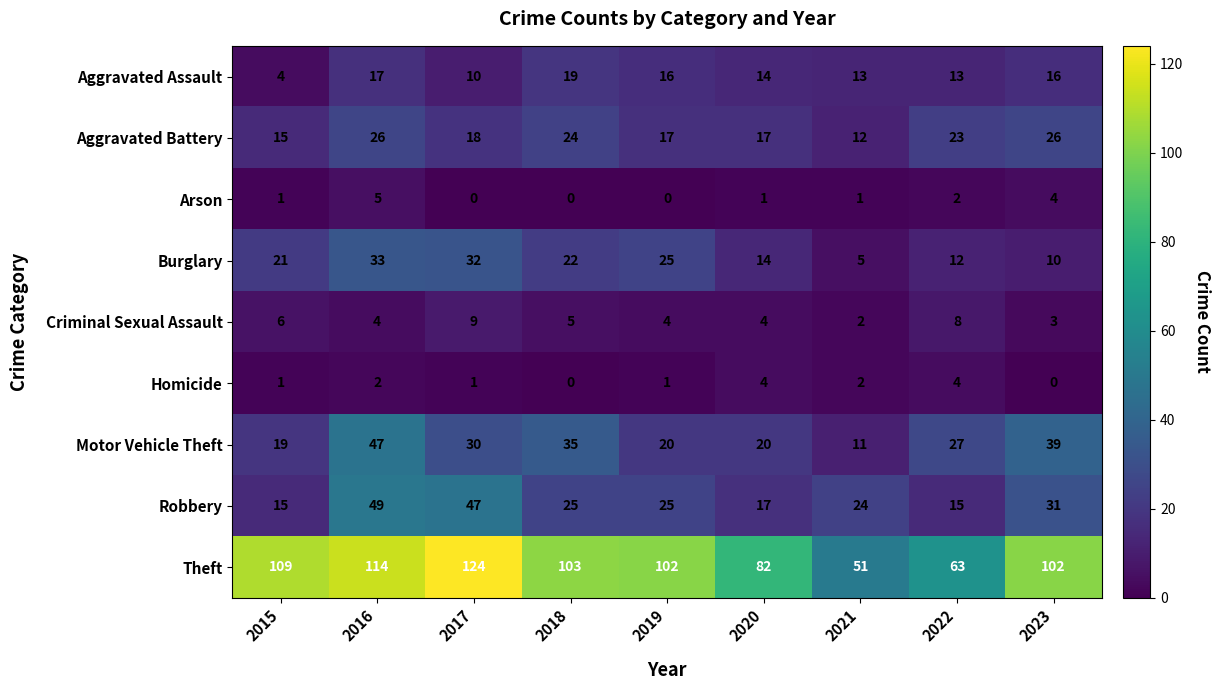

Rank the series at 2016 from highest to lowest value.

Theft, Robbery, Motor Vehicle Theft, Burglary, Aggravated Battery, Aggravated Assault, Arson, Criminal Sexual Assault, Homicide